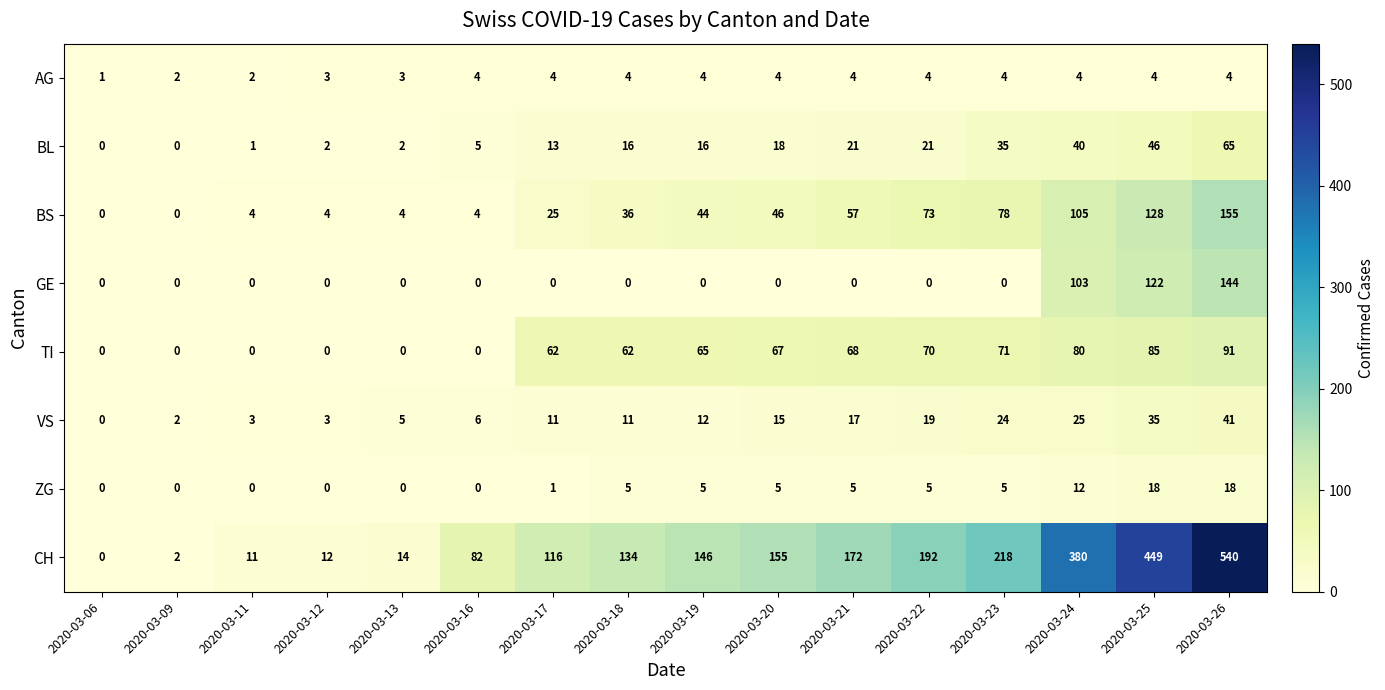

What is the spread (max minus min) of values at 2020-03-23?

218